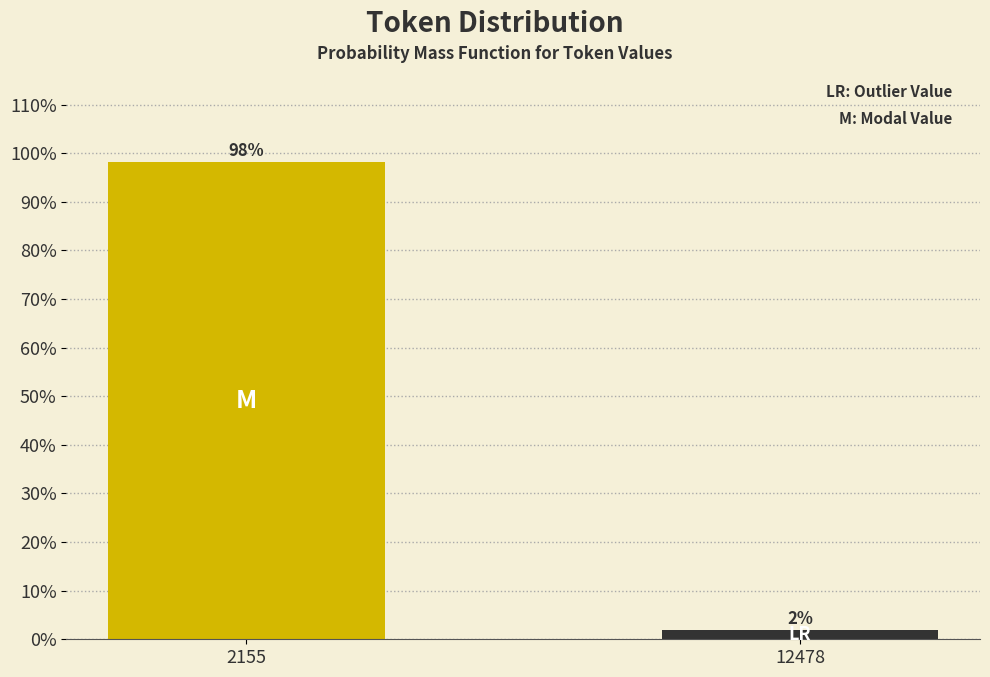

Between 2155 and 12478, which is larger?

2155